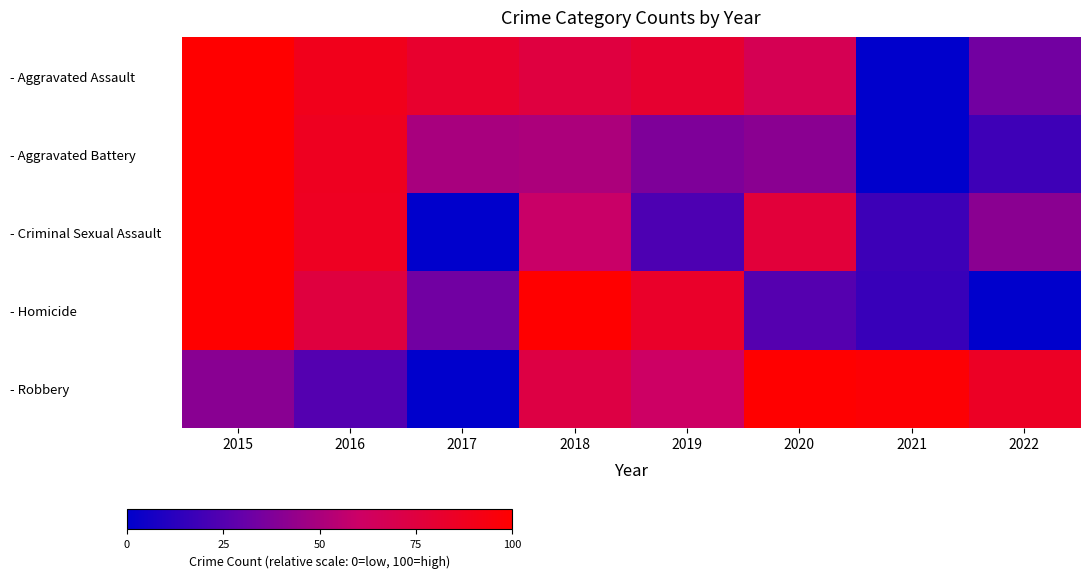

Which has a higher value, 2018 or 2021?

2018